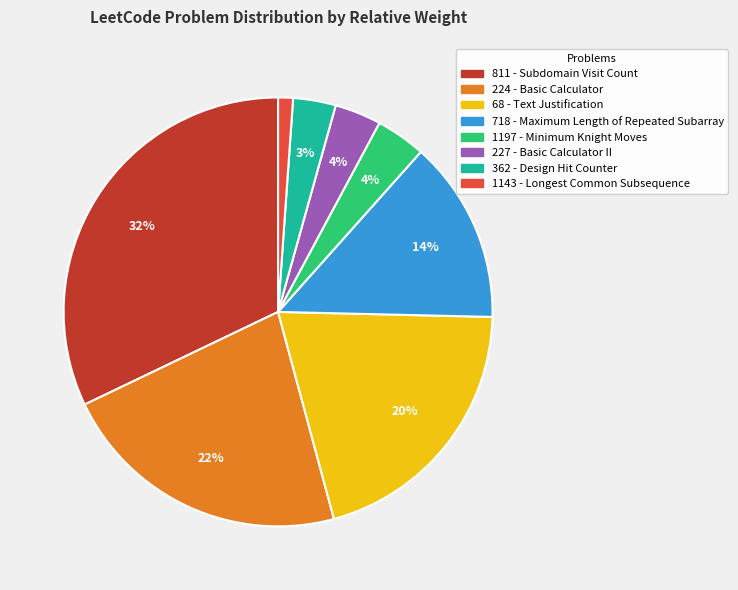

To the nearest percent, what is the combined percentage of 718 and 1197?

18%